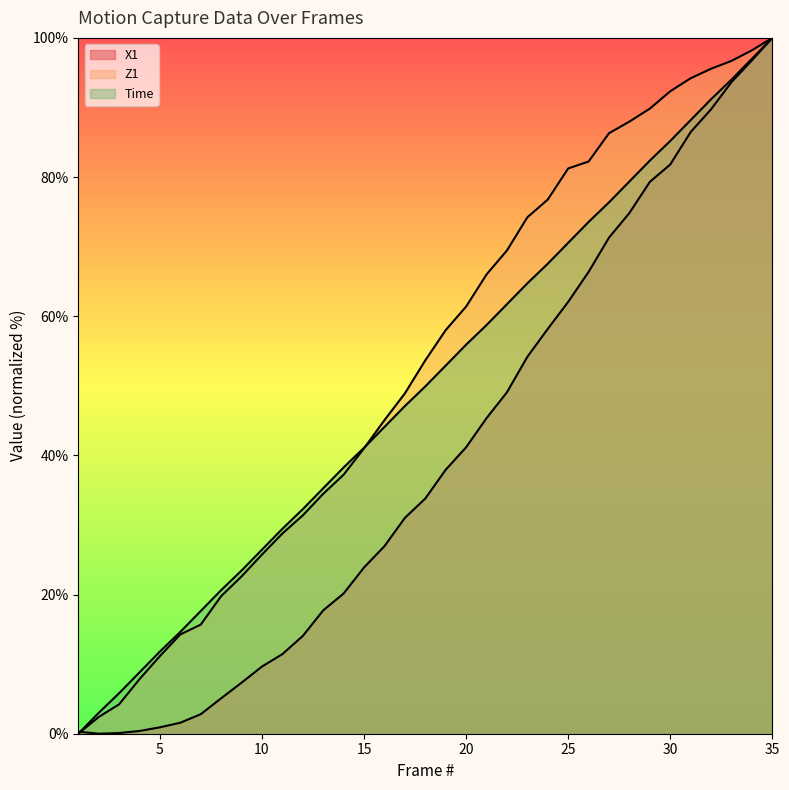

Reading right to left, what are all the values shown in this chart?

X1: 35=100.0	34=96.8	33=93.6	32=89.7	31=86.5	30=81.8	29=79.3	28=74.8	27=71.3	26=66.4	25=62.1	24=58.2	23=54.2	22=49.1	21=45.4	20=41.2	19=37.9	18=33.8	17=31.0	16=27.0	15=23.9	14=20.2	13=17.7	12=14.1	11=11.4	10=9.7	9=7.3	8=5.1	7=2.8	6=1.6	5=0.9	4=0.4	3=0.1	2=0.0	1=0.3
Z1: 35=100.0	34=98.2	33=96.7	32=95.6	31=94.2	30=92.3	29=89.8	28=88.0	27=86.3	26=82.2	25=81.2	24=76.8	23=74.2	22=69.5	21=66.0	20=61.4	19=58.0	18=53.7	17=48.9	16=45.1	15=41.0	14=37.2	13=34.5	12=31.4	11=28.8	10=25.8	9=22.6	8=19.8	7=15.7	6=14.3	5=11.2	4=7.8	3=4.2	2=2.4	1=0.0
Time: 35=100.0	34=97.0	33=94.0	32=91.2	31=88.2	30=85.2	29=82.4	28=79.4	27=76.4	26=73.5	25=70.5	24=67.5	23=64.7	22=61.7	21=58.7	20=55.9	19=52.9	18=49.9	17=47.1	16=44.1	15=41.1	14=38.3	13=35.3	12=32.3	11=29.5	10=26.5	9=23.5	8=20.6	7=17.6	6=14.6	5=11.8	4=8.8	3=5.8	2=3.0	1=0.0